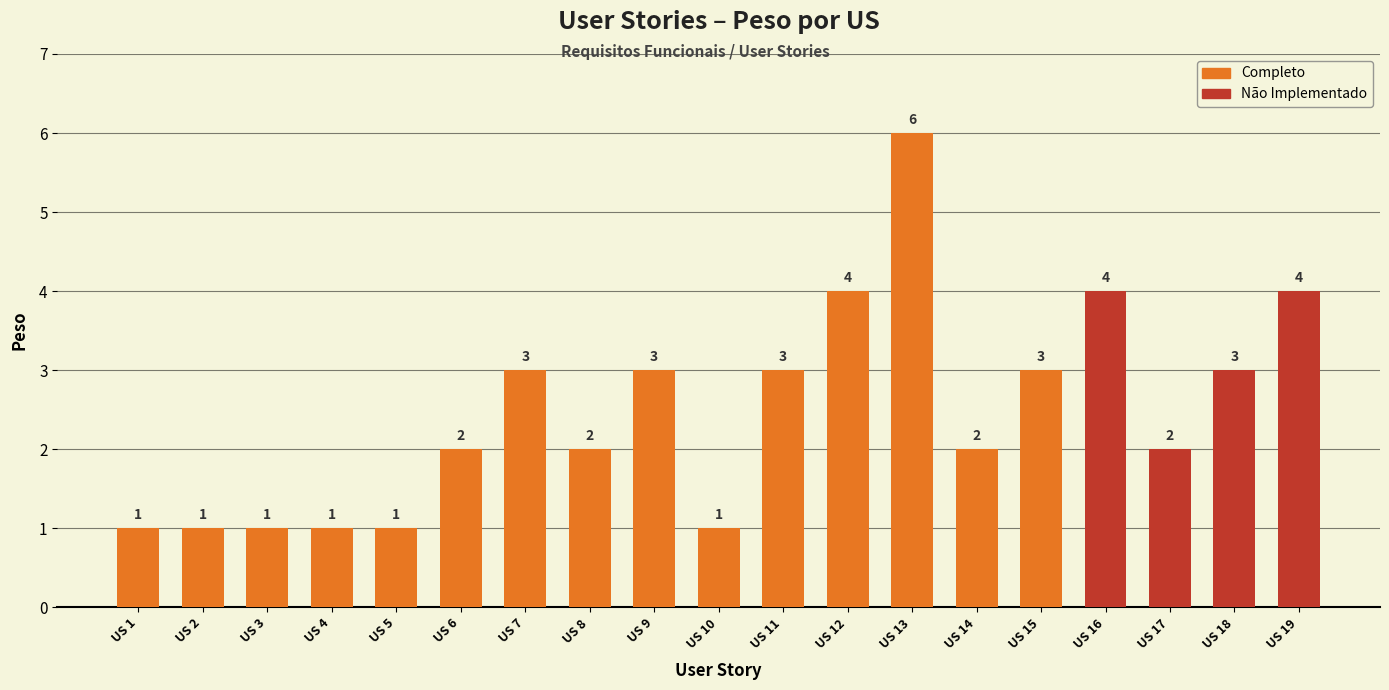

What is the value of the 8th bar from the left?

2